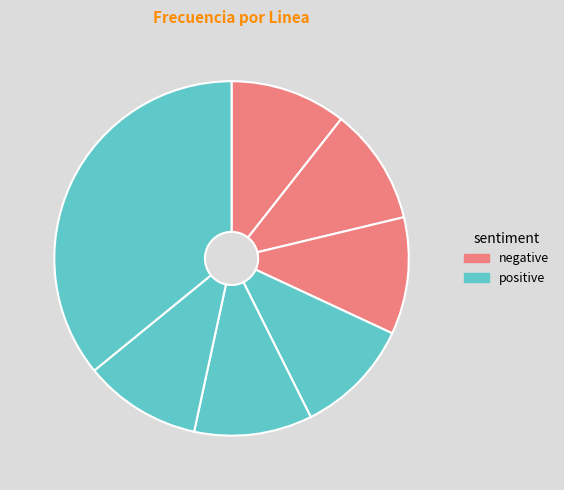

How many slices are in this pie chart?

7